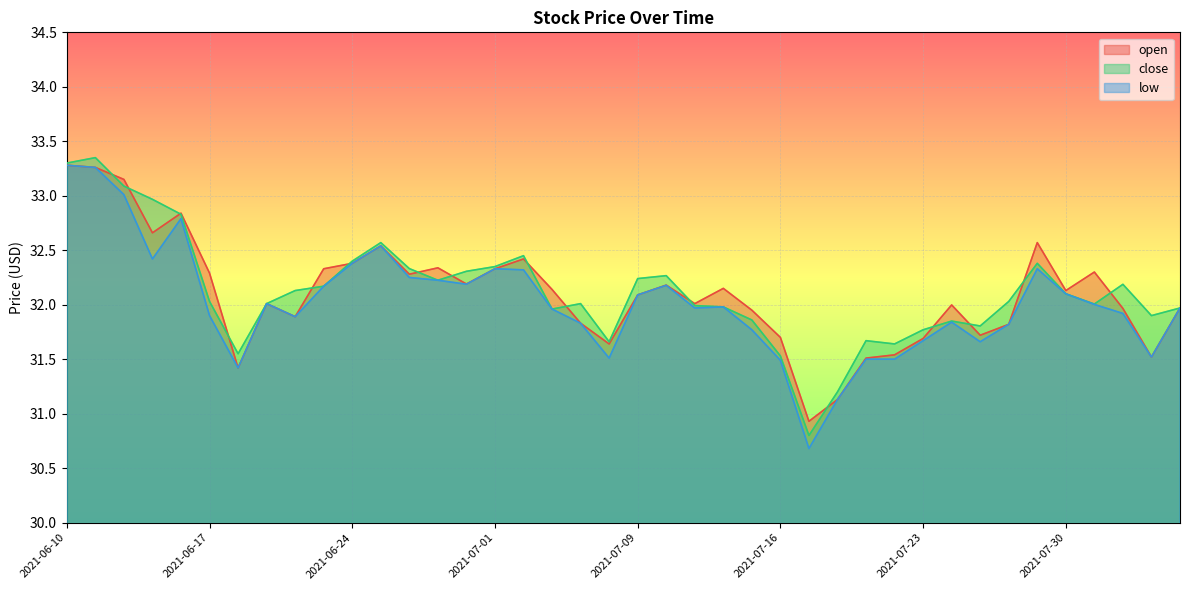

What is the difference between the second highest and minimum values in the close series?

2.5